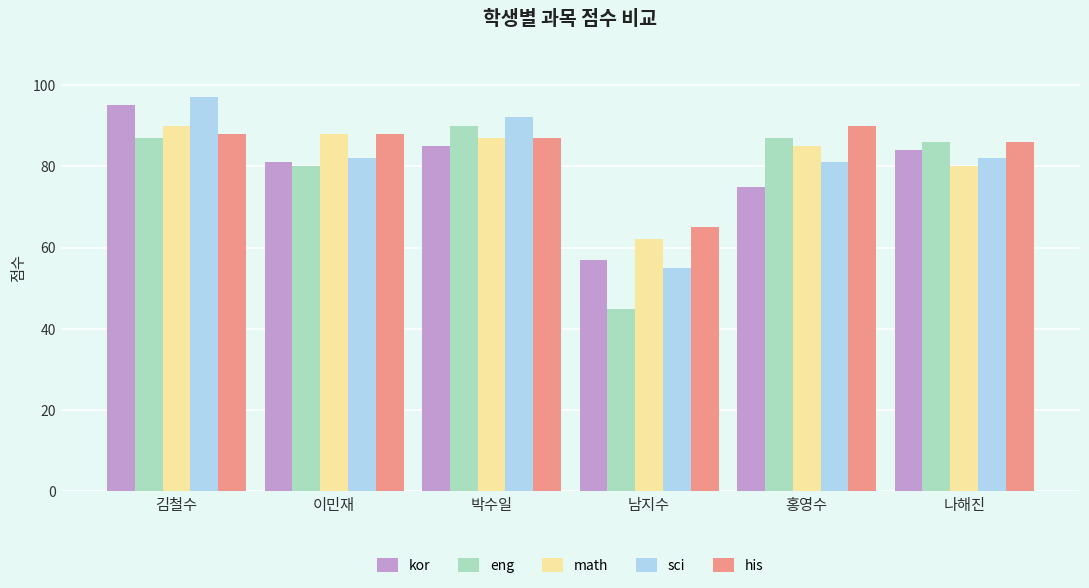

What is the difference between the kor values at 나해진 and 이민재?

3